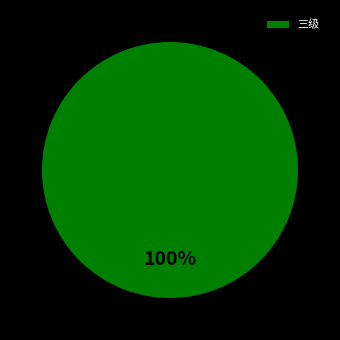

Count the number of slices in the pie.

1